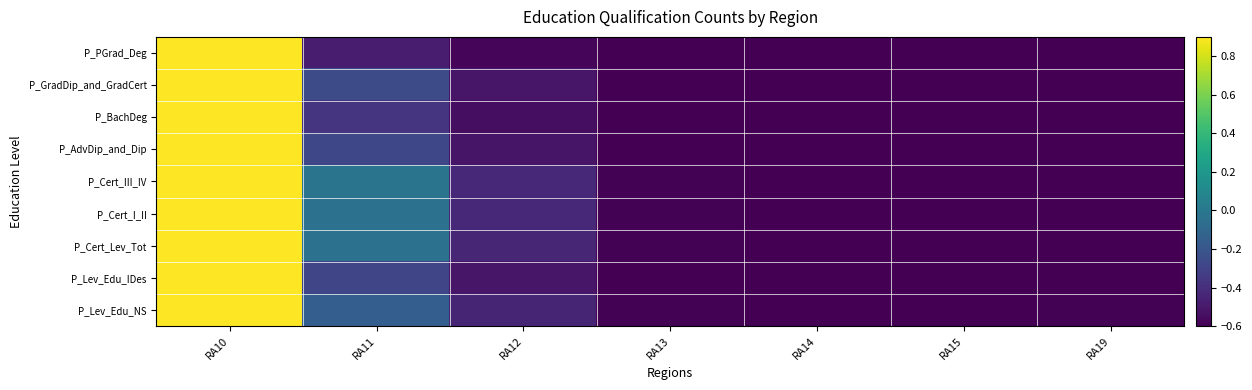

Reading right to left, transcribe all the data shown in this chart.

P_PGrad_Deg: RA19=-0.6	RA15=-0.6	RA14=-0.6	RA13=-0.6	RA12=-0.6	RA11=-0.5	RA10=0.9
P_GradDip_and_GradCert: RA19=-0.6	RA15=-0.6	RA14=-0.6	RA13=-0.6	RA12=-0.5	RA11=-0.2	RA10=0.9
P_BachDeg: RA19=-0.6	RA15=-0.6	RA14=-0.6	RA13=-0.6	RA12=-0.5	RA11=-0.4	RA10=0.9
P_AdvDip_and_Dip: RA19=-0.6	RA15=-0.6	RA14=-0.6	RA13=-0.6	RA12=-0.5	RA11=-0.3	RA10=0.9
P_Cert_III_IV: RA19=-0.6	RA15=-0.6	RA14=-0.6	RA13=-0.6	RA12=-0.4	RA11=-0.0	RA10=0.9
P_Cert_I_II: RA19=-0.6	RA15=-0.6	RA14=-0.6	RA13=-0.6	RA12=-0.4	RA11=-0.0	RA10=0.9
P_Cert_Lev_Tot: RA19=-0.6	RA15=-0.6	RA14=-0.6	RA13=-0.6	RA12=-0.4	RA11=-0.0	RA10=0.9
P_Lev_Edu_IDes: RA19=-0.6	RA15=-0.6	RA14=-0.6	RA13=-0.6	RA12=-0.5	RA11=-0.3	RA10=0.9
P_Lev_Edu_NS: RA19=-0.6	RA15=-0.6	RA14=-0.6	RA13=-0.6	RA12=-0.4	RA11=-0.2	RA10=0.9